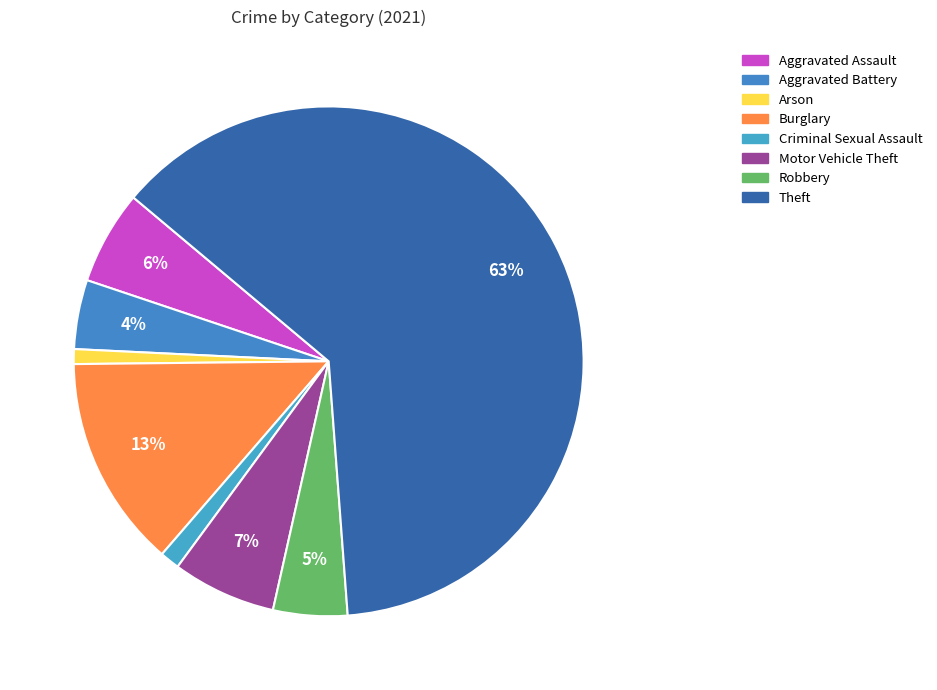

Is there a majority slice in this chart?

Yes